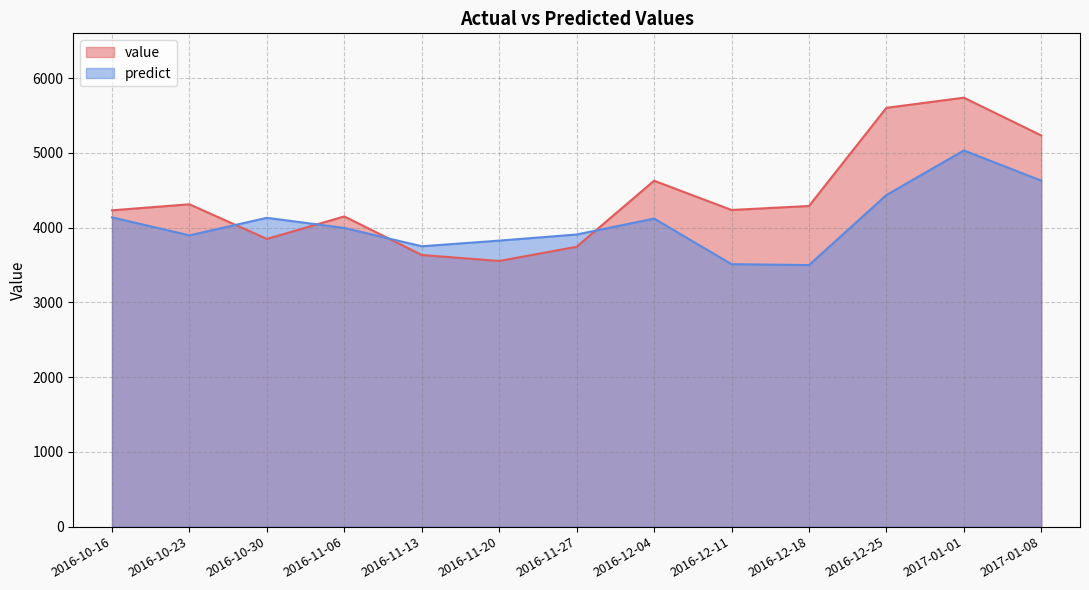

Which series changed the most between 2016-11-06 and 2017-01-01?

value